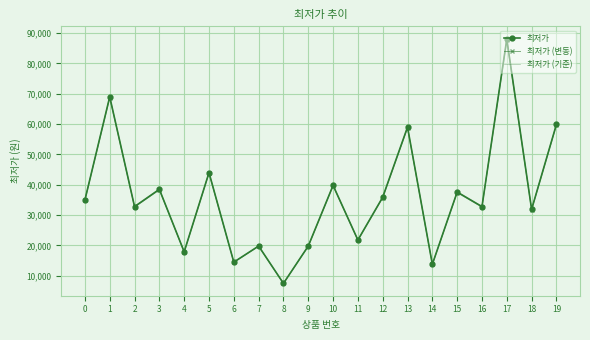

What is the total value across all series at 12?

107592.3